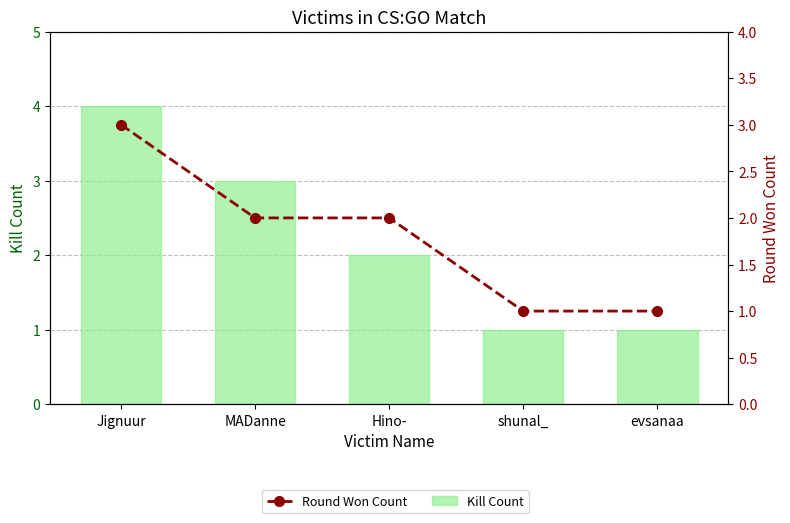

Which series has the largest range (max minus min)?

Kill Count